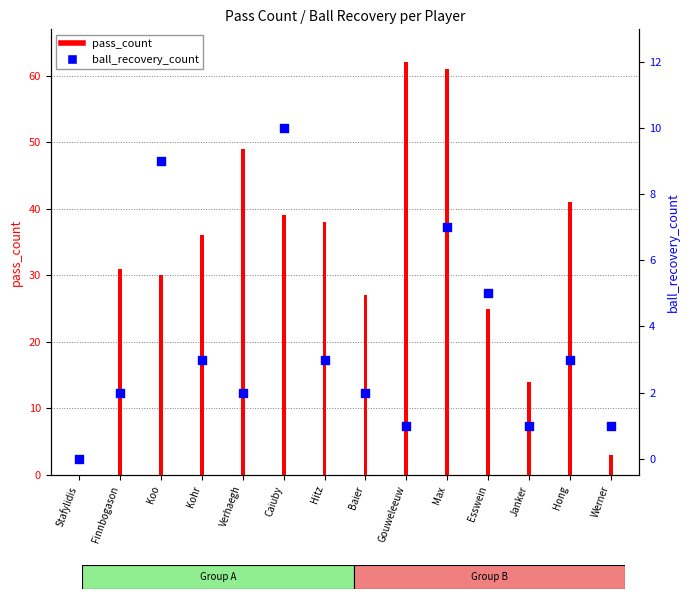

Which series reaches the maximum Y coordinate?

pass_count